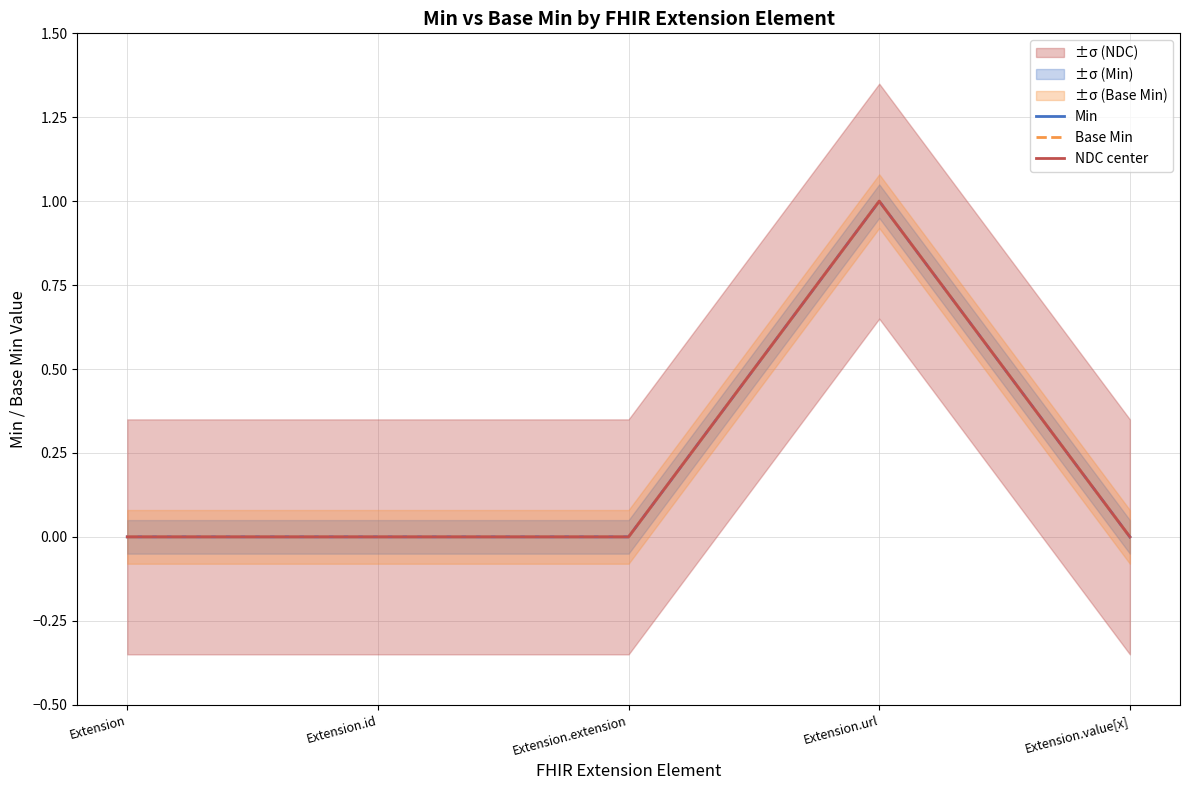

At which category does the chart reach its minimum across all series?

Extension